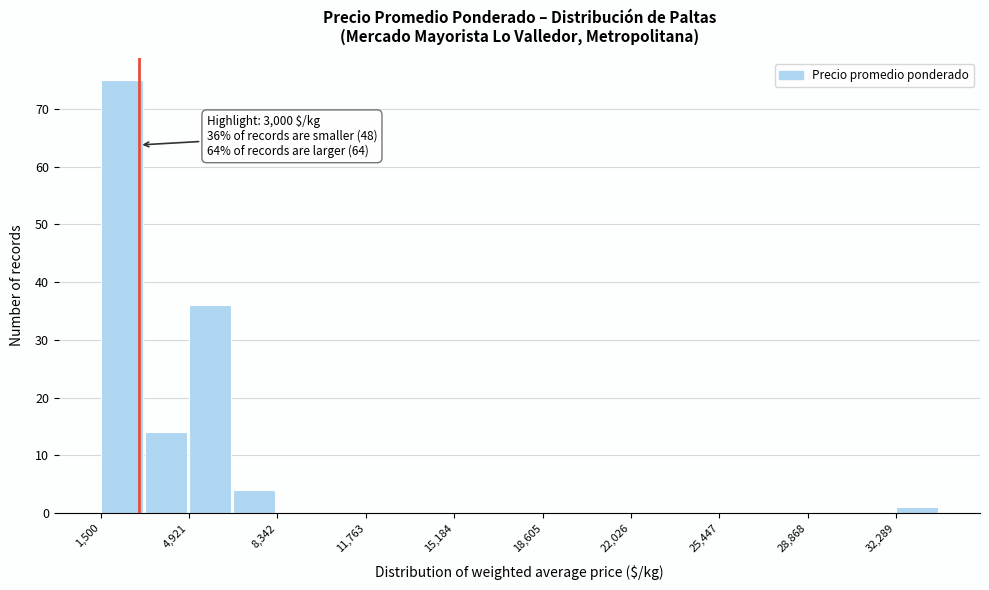

Read against the x-axis, roughly where is the centre of the tallest bar?

2500